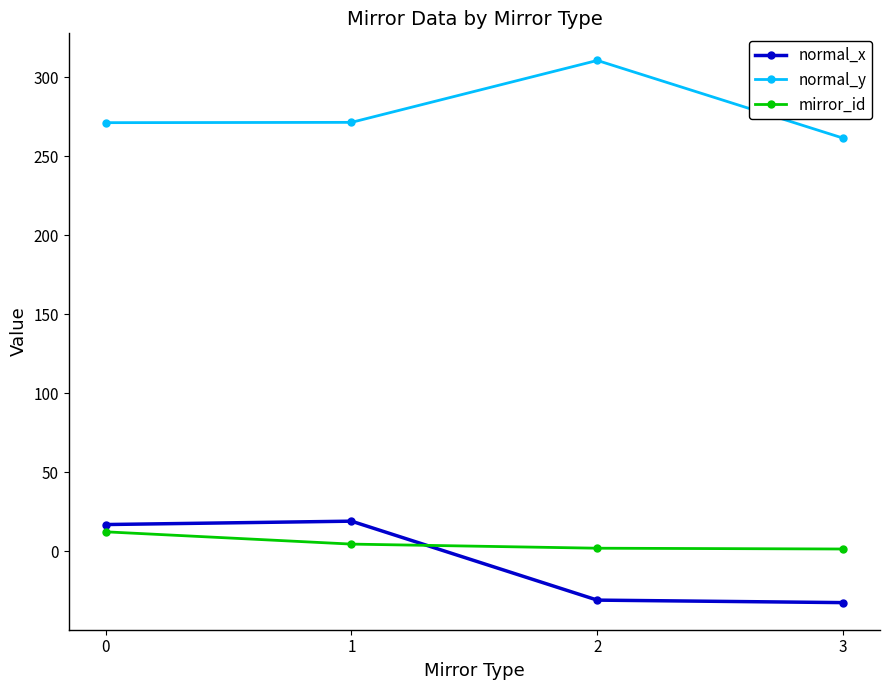

Rank the series at 2 from highest to lowest value.

normal_y, mirror_id, normal_x